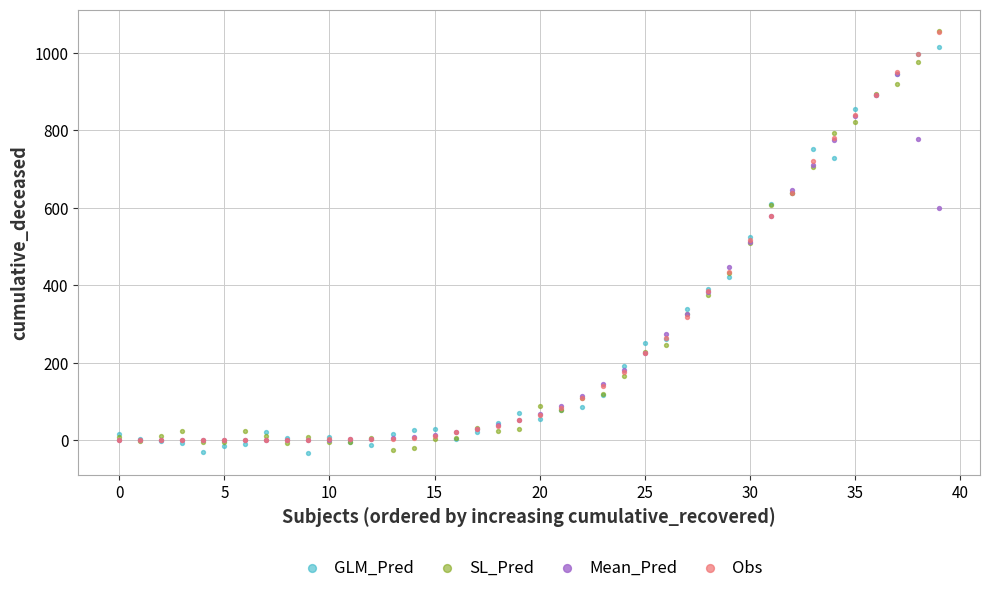

What are all the series names shown in the legend?

GLM_Pred, SL_Pred, Mean_Pred, Obs